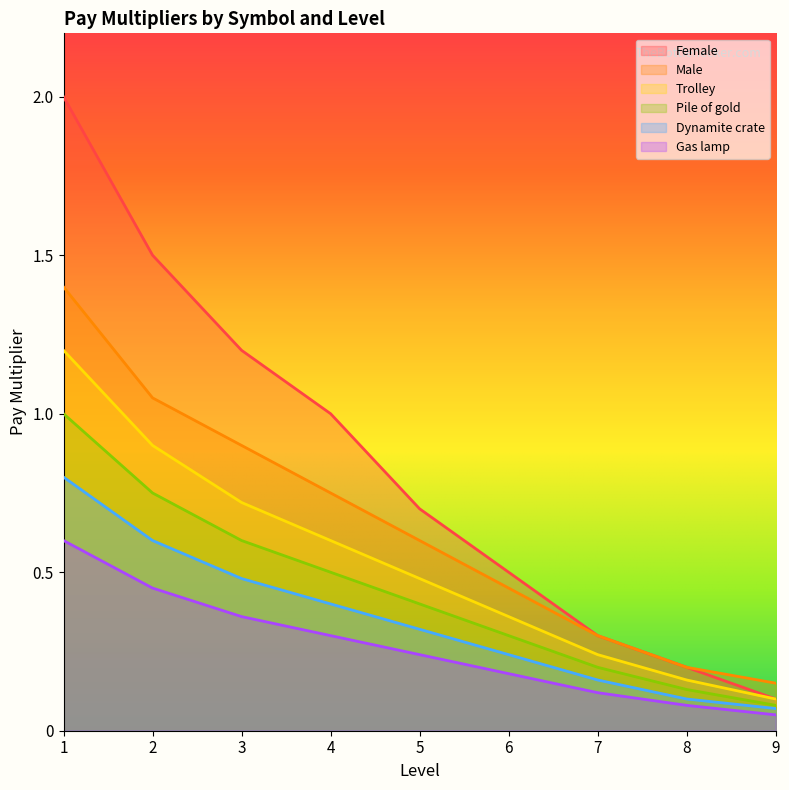

True or false: Dynamite crate and Male intersect in this chart.

False